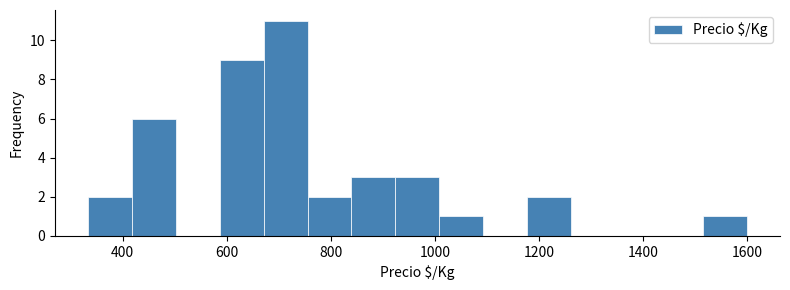

Reading left to right, transcribe this chart: for each bar, give the range it covers on the x-axis and its height. Neither the bar edges nor the heights are printed on the chart, so give them approximately, as read against the axes.

340 to 420: 2
420 to 500: 6
500 to 580: 0
580 to 680: 9
680 to 760: 11
760 to 840: 2
840 to 920: 3
920 to 1000: 3
1000 to 1100: 1
1100 to 1180: 0
1180 to 1260: 2
1260 to 1340: 0
1340 to 1440: 0
1440 to 1520: 0
1520 to 1600: 1